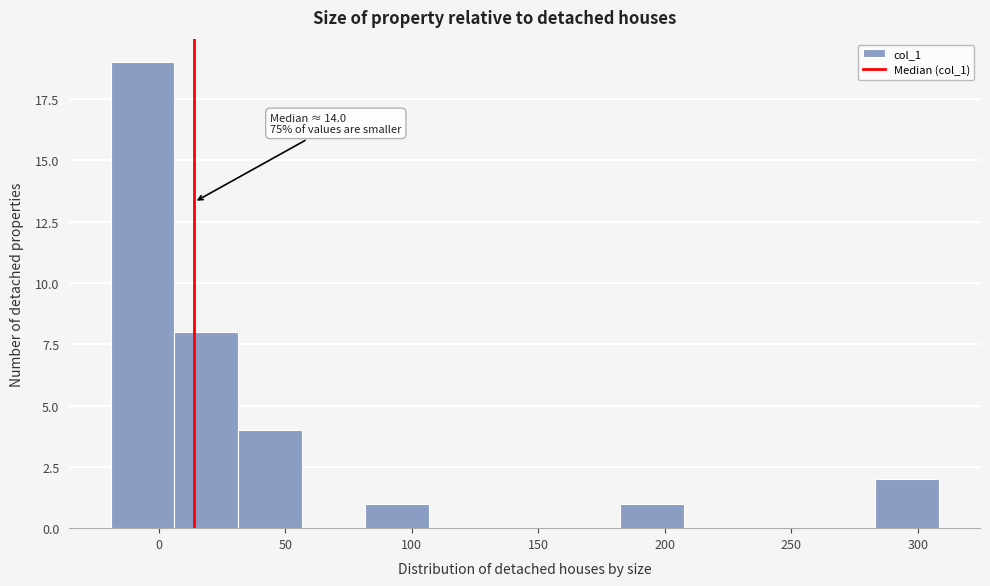

Which range on the x-axis has the tallest bar?

-20 to 5